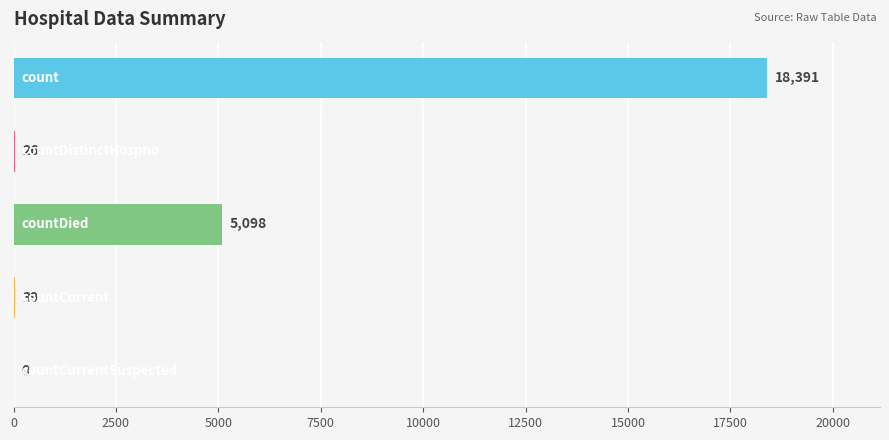

What is the greatest value displayed?

18391